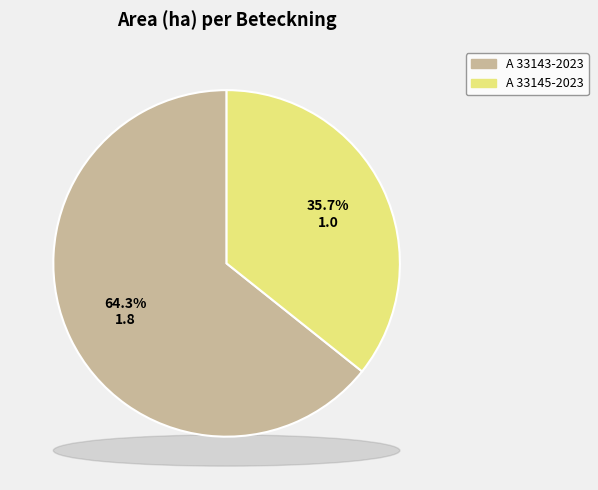

The A 33143-2023 slice represents 51% of the pie. True or false?

False